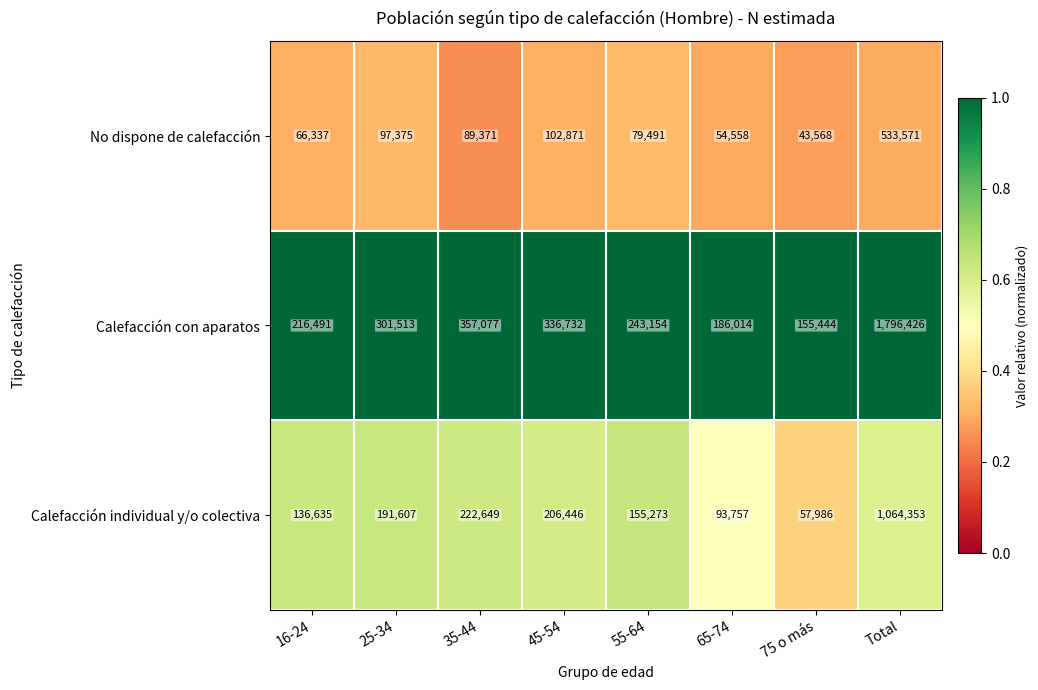

List the labels in order of No dispone de calefacción value, smallest first.

75 o más, 65-74, 16-24, 55-64, 35-44, 25-34, 45-54, Total